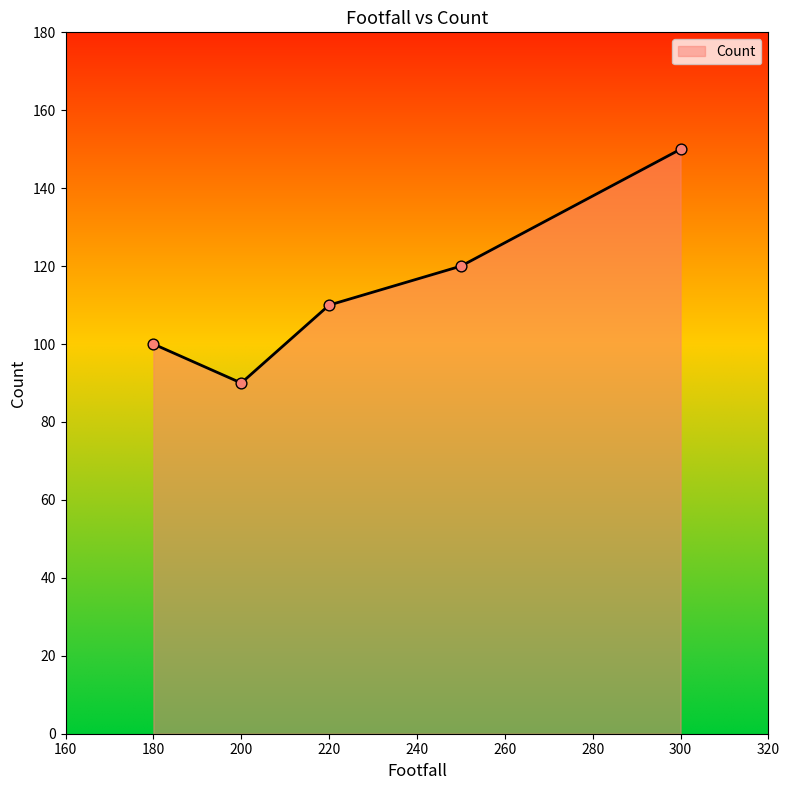

What is the average value?

114